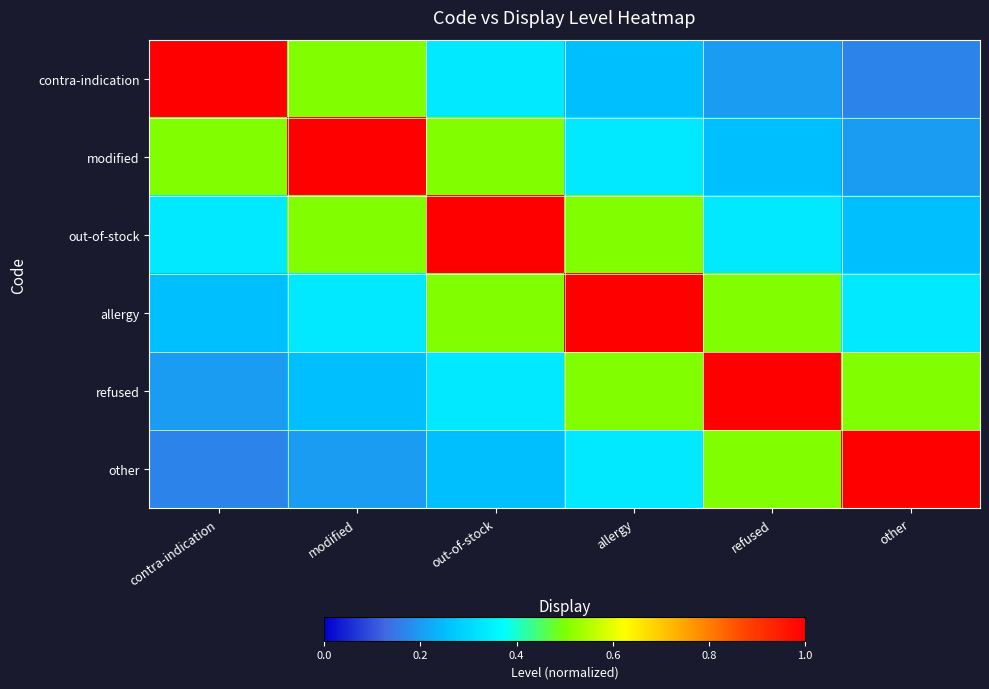

What is the total value across all series at modified?

2.8